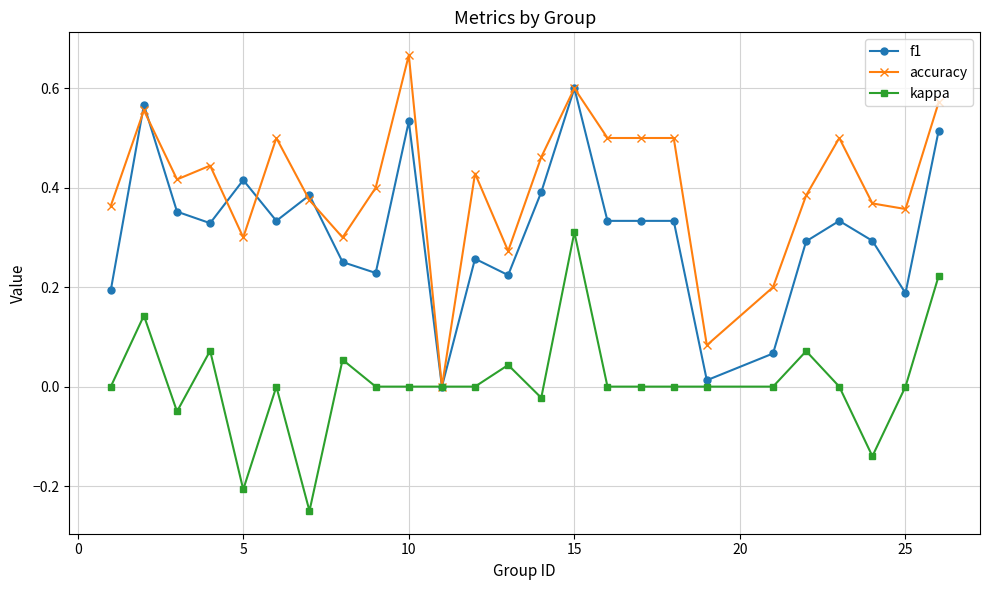

True or false: accuracy has more than 2 interior local peaks.

True